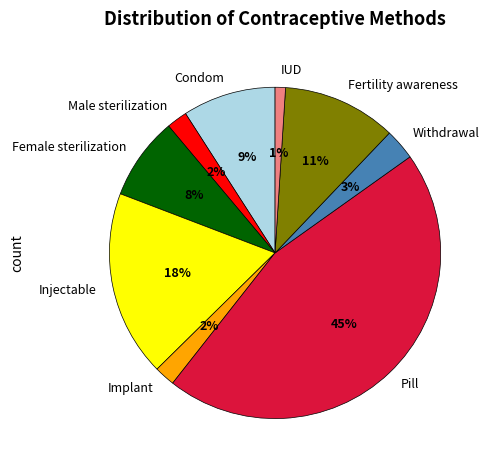

To the nearest percent, what is the average slice percentage?

11%